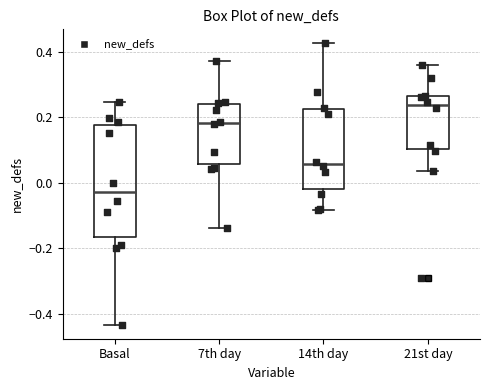

Comparing the boxes themselves (not the whiskers), which one is the tallest?

Basal